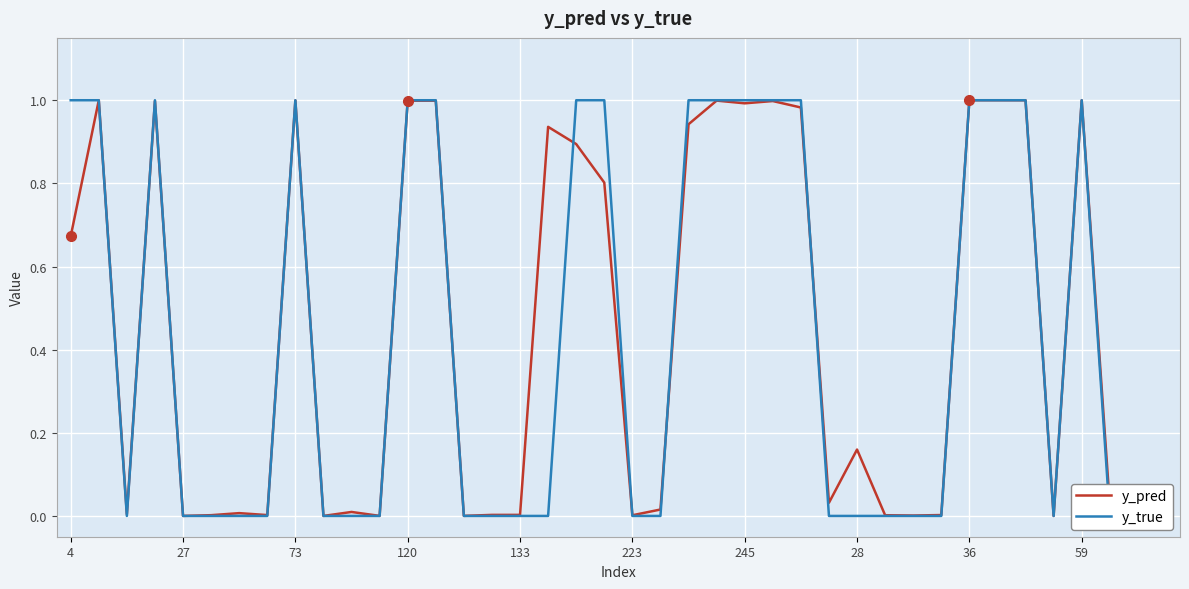

Is this an area chart (filled region under the line)?

No